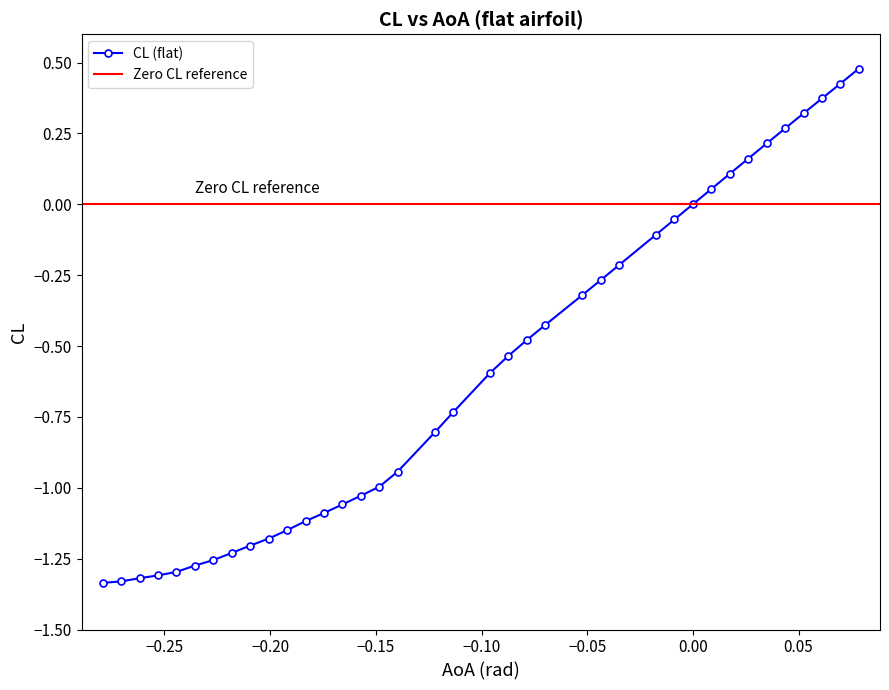

How many lines are shown in the chart?

1